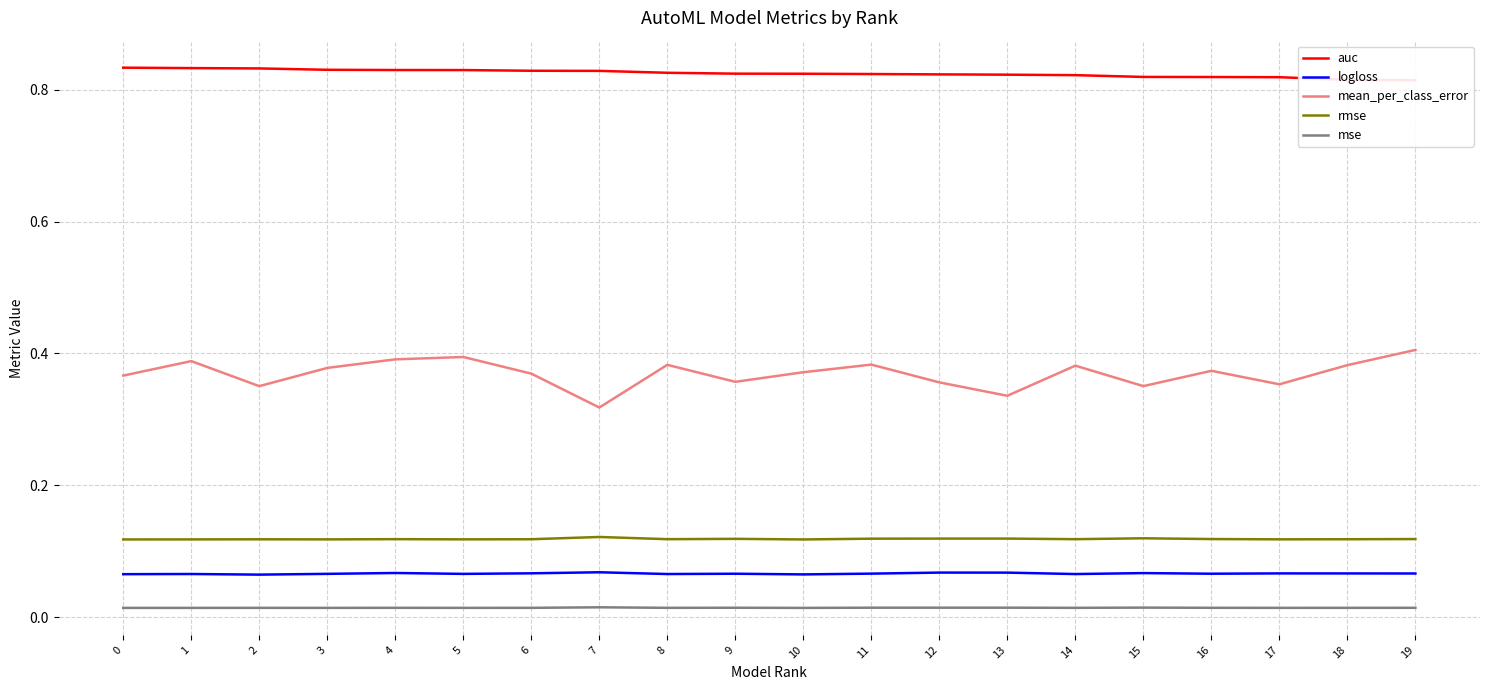

True or false: logloss and mean_per_class_error intersect in this chart.

False